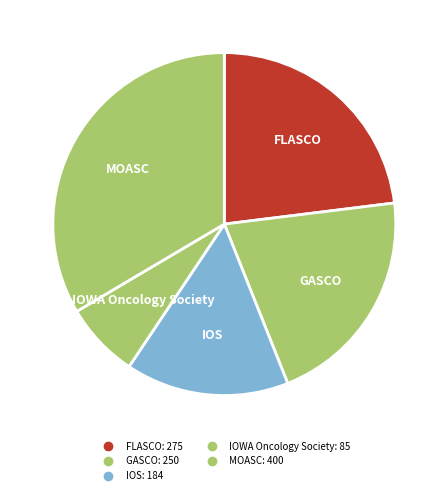

What is the change in value from IOS to IOWA Oncology Society?

-99